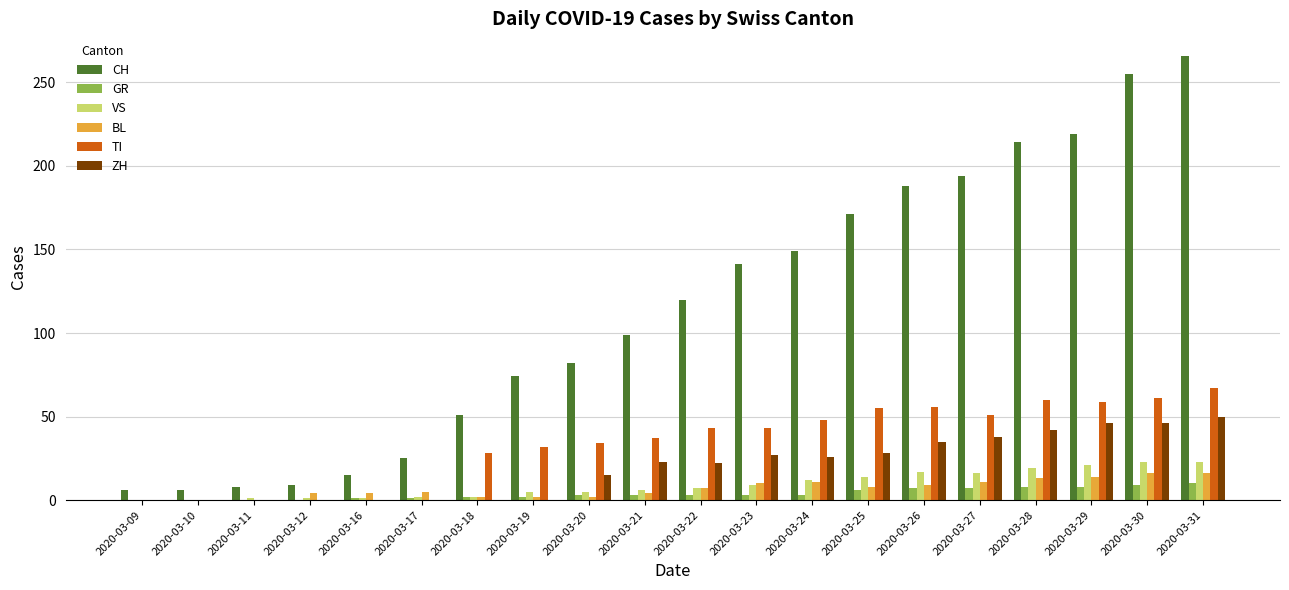

The VS series shows 23 at 2020-03-31. True or false?

True